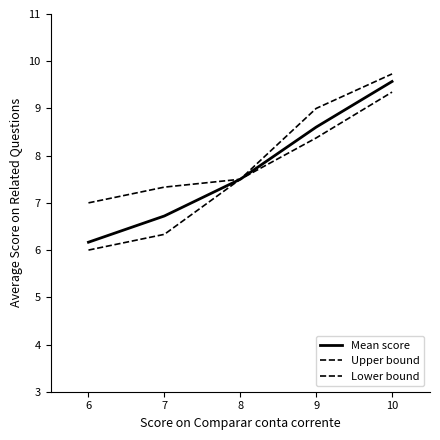

How many lines are shown in the chart?

3